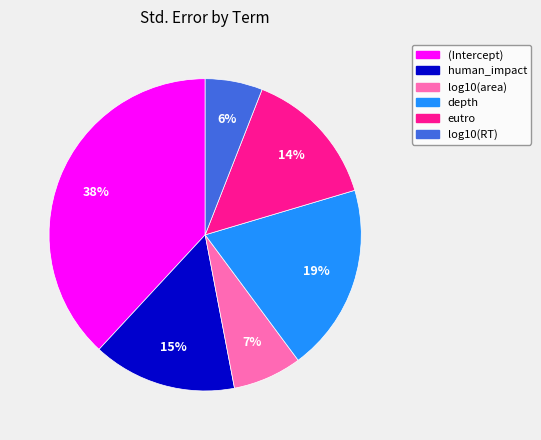

Is there a majority slice in this chart?

No